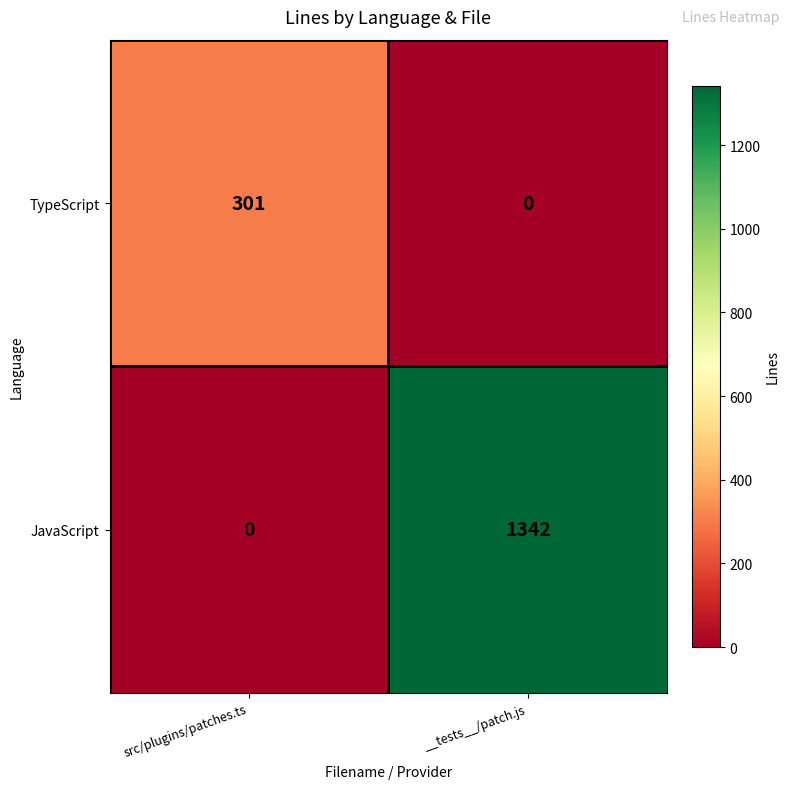

How many categories are shown in the chart?

2